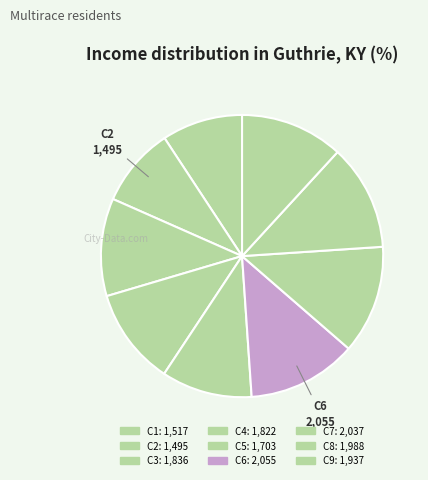

Which has a higher value, C5 or C2?

C5